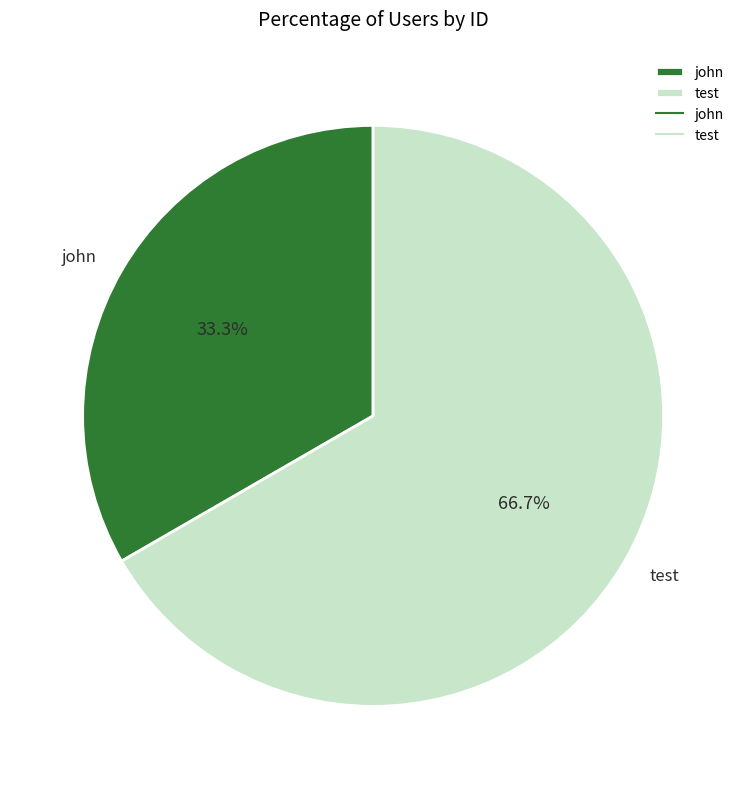

Combined, what portion of the pie is test and john?

100.0%